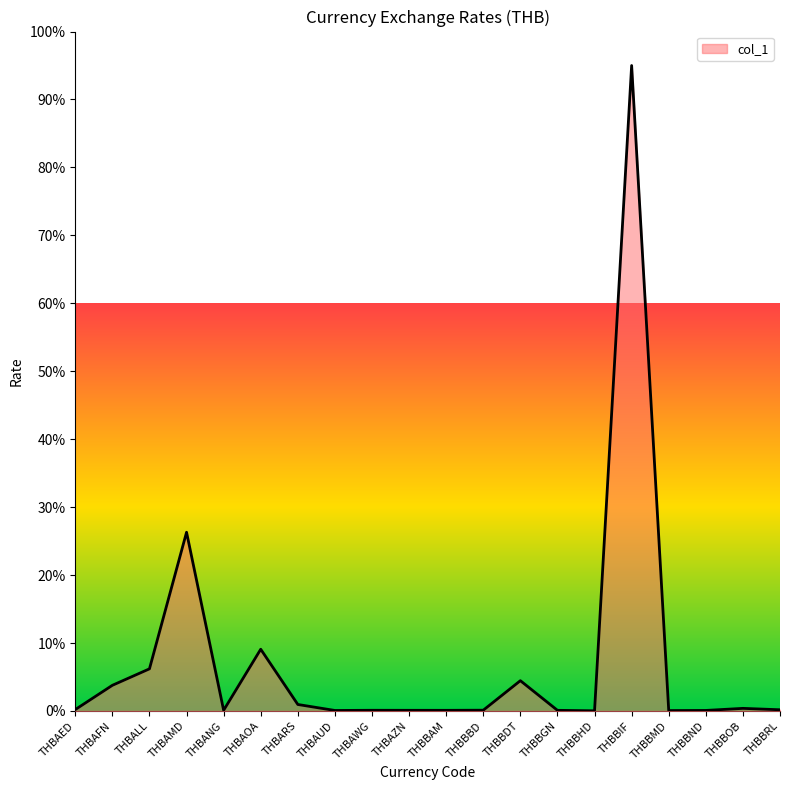

List the labels in order of value, largest first.

THBBIF, THBAMD, THBAOA, THBALL, THBBDT, THBAFN, THBARS, THBBOB, THBAED, THBBRL, THBBBD, THBANG, THBAWG, THBAZN, THBBGN, THBBAM, THBBND, THBAUD, THBBMD, THBBHD